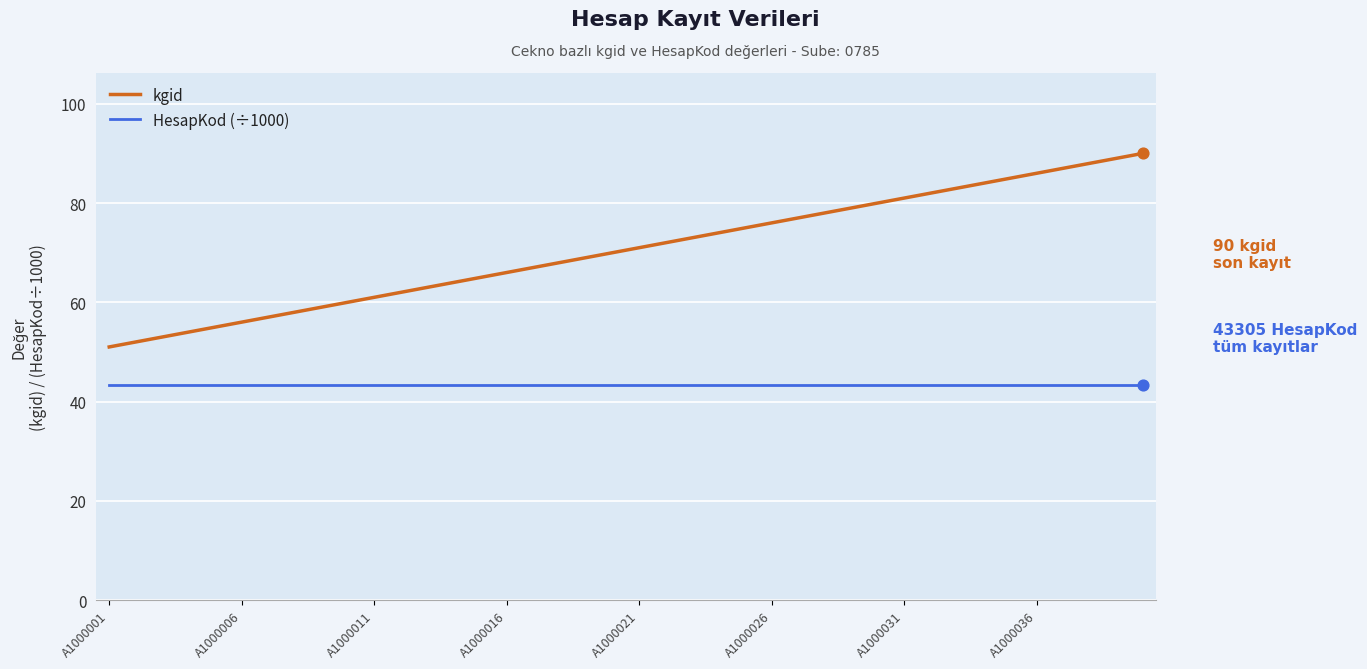

Which series has the widest spread of values?

kgid